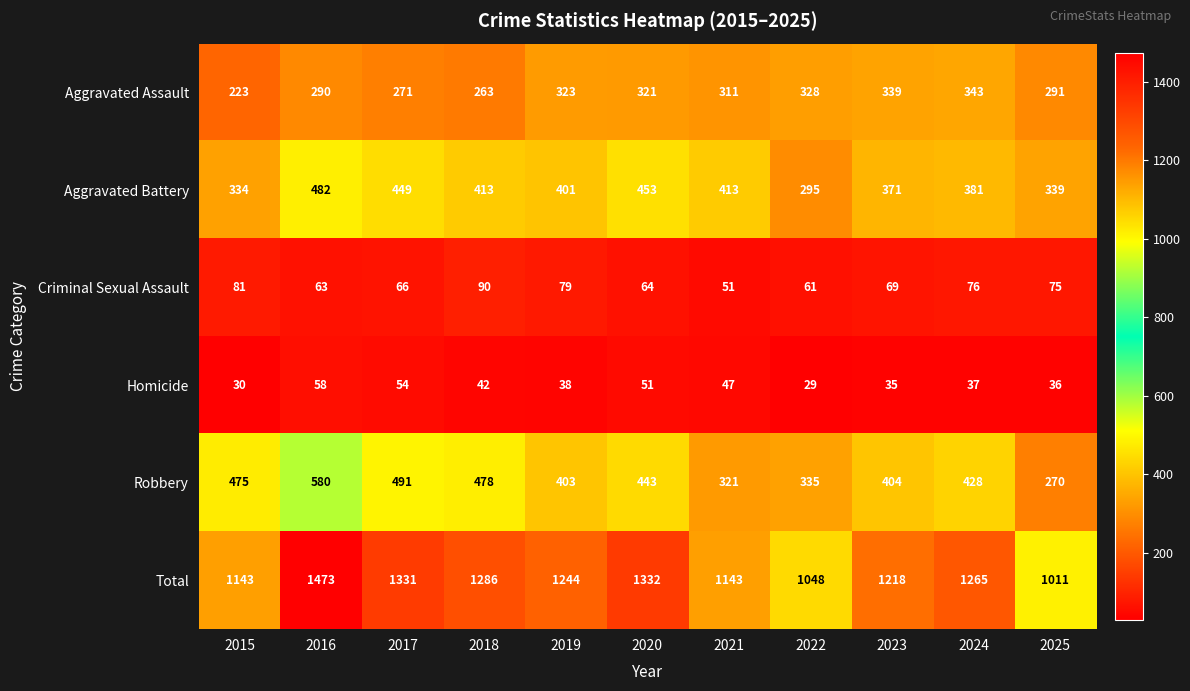

What is the difference between the second highest and minimum values in the Total series?

321